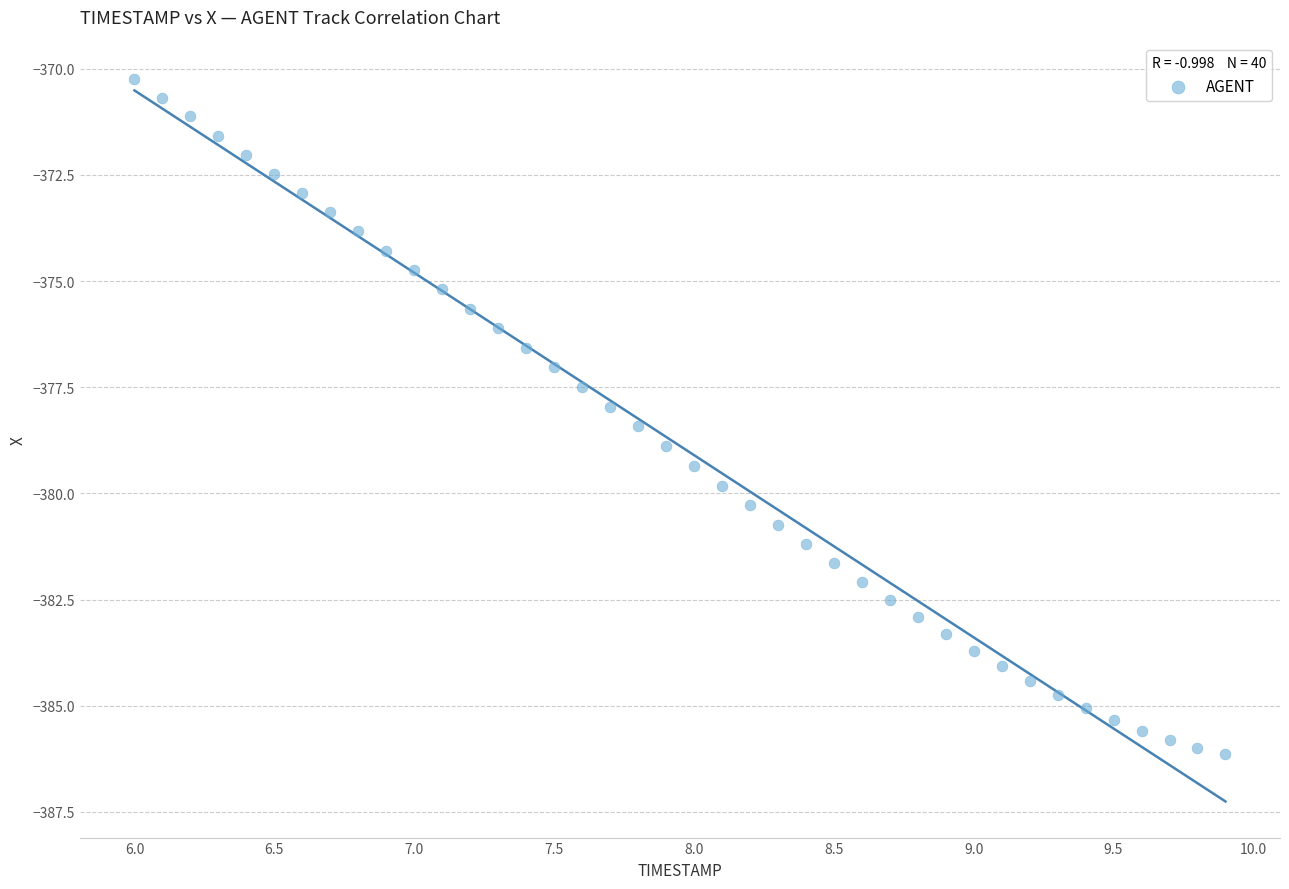

What is the range of X values (max minus min)?

3.9